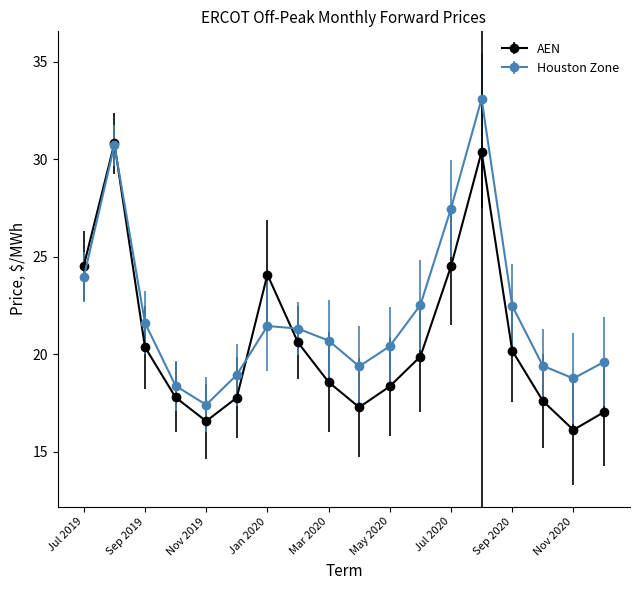

What are all the series names shown in the legend?

AEN, Houston Zone